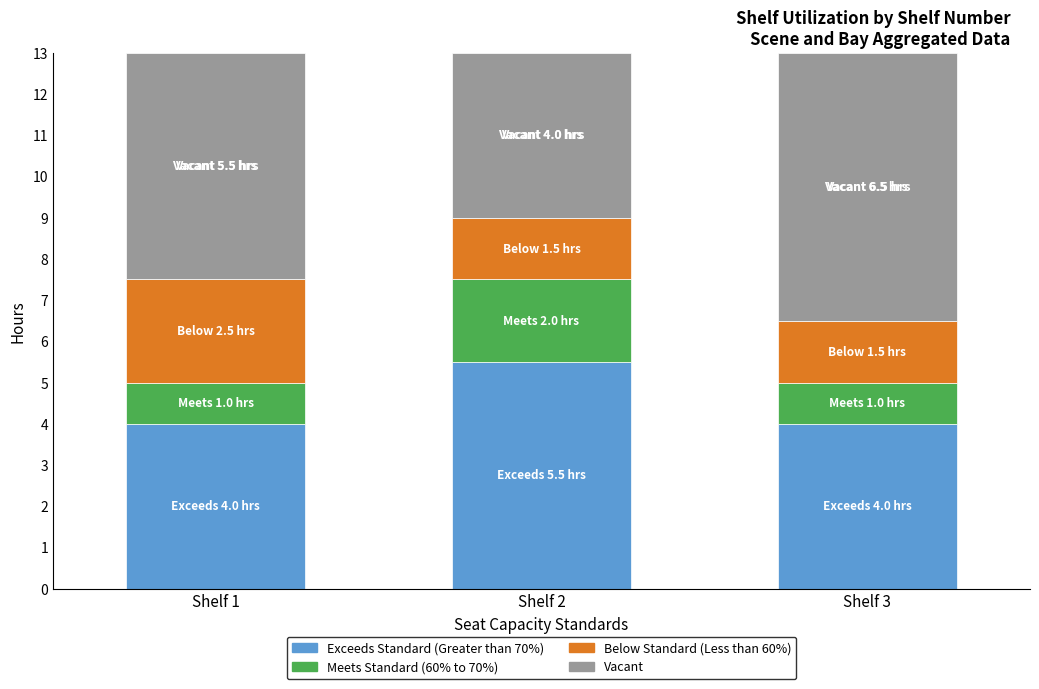

What is the total value across all series at Shelf 2?

13.0